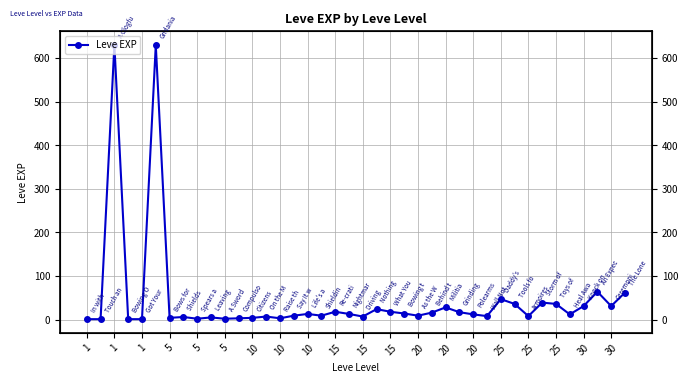

What is the value of the 36th point from the left?

12